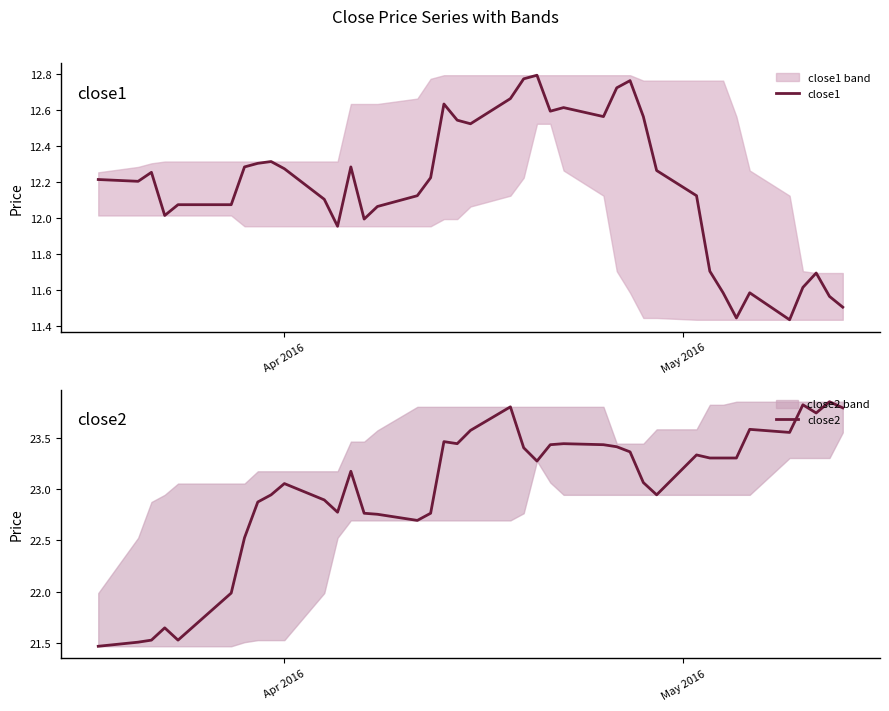

True or false: close1 and close2 intersect in this chart.

False